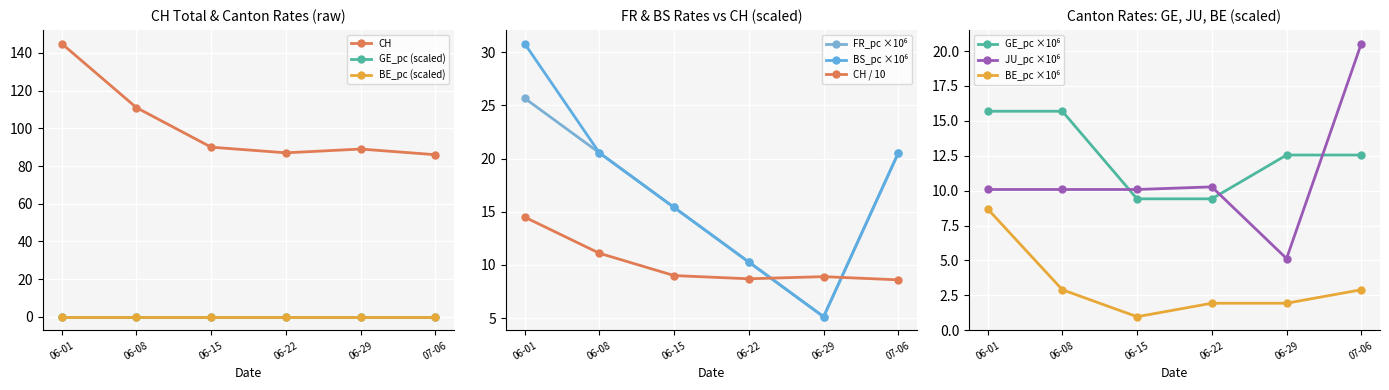

The value of BE_pc (scaled) at 07-06 is 0.0. True or false?

True